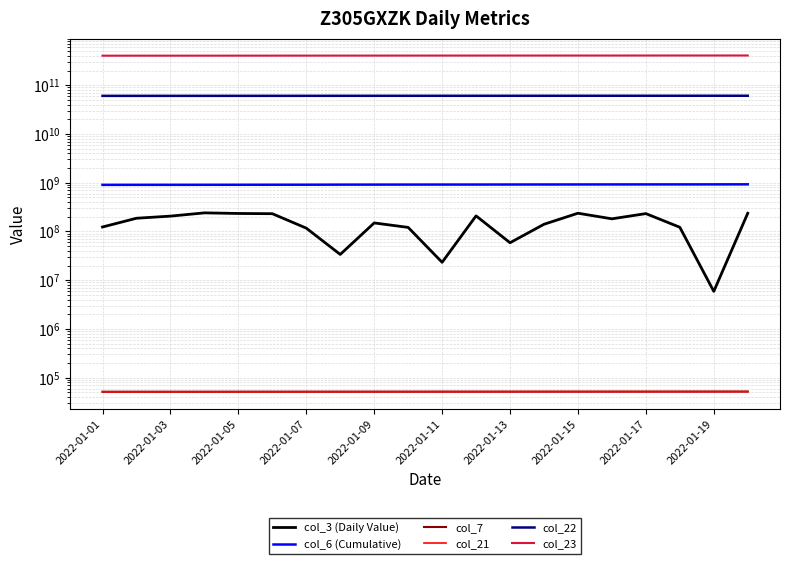

What is the total value across all series at 11?

467758895281